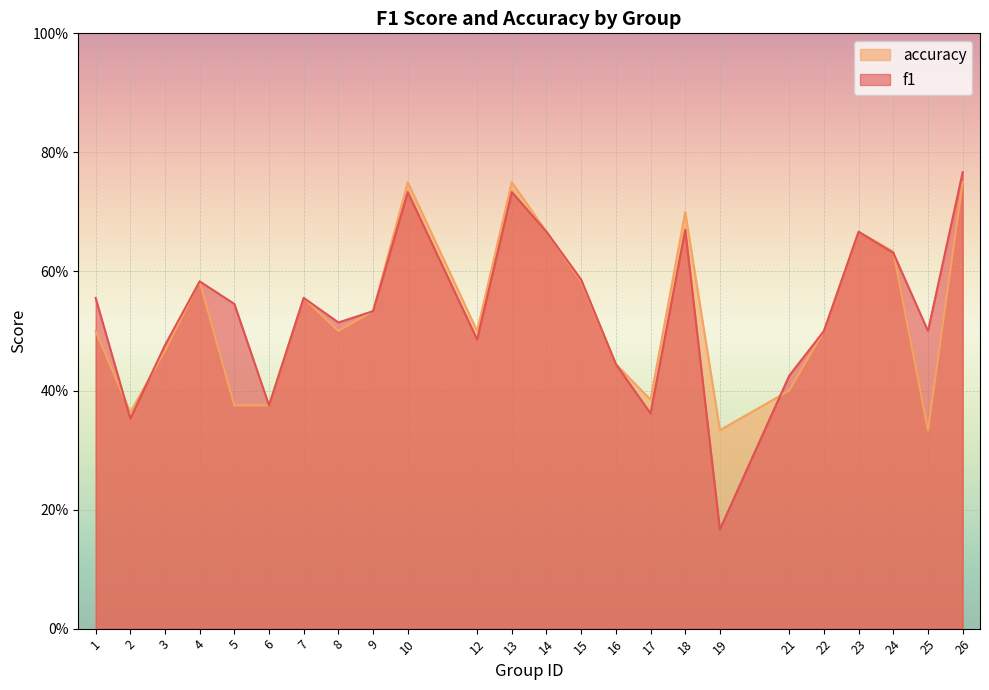

Reading left to right, what are all the values shown in this chart?

f1: 0.6	0.4	0.5	0.6	0.5	0.4	0.6	0.5	0.5	0.7	0.5	0.7	0.7	0.6	0.4	0.4	0.7	0.2	0.4	0.5	0.7	0.6	0.5	0.8
accuracy: 0.5	0.4	0.5	0.6	0.4	0.4	0.6	0.5	0.5	0.8	0.5	0.8	0.7	0.6	0.4	0.4	0.7	0.3	0.4	0.5	0.7	0.6	0.3	0.8